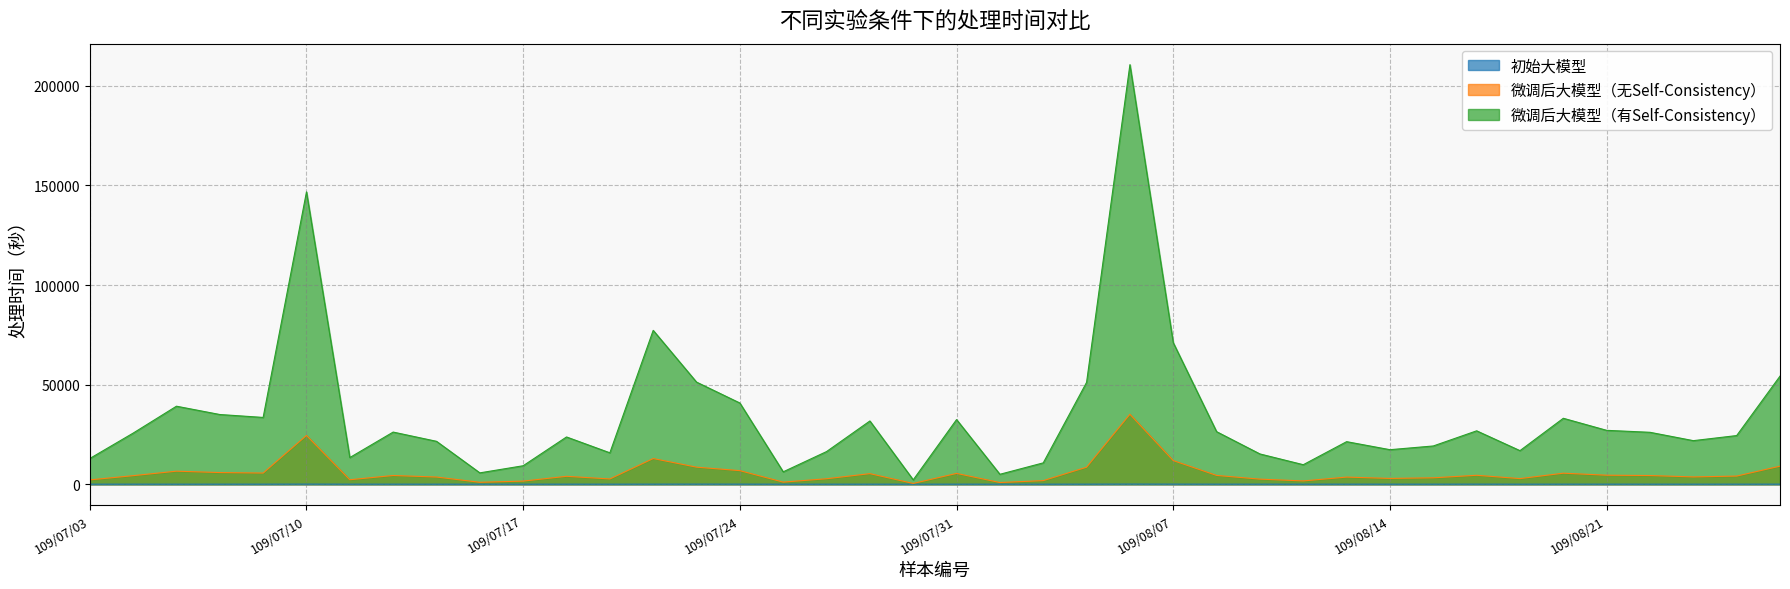

At which category is the sum across all series the highest?

109/08/06